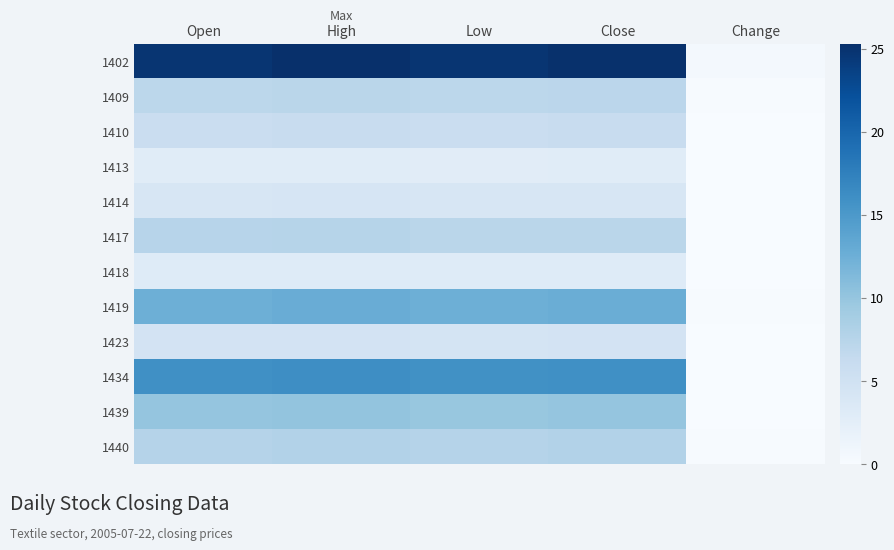

What is the spread (max minus min) of values at Close?

22.3